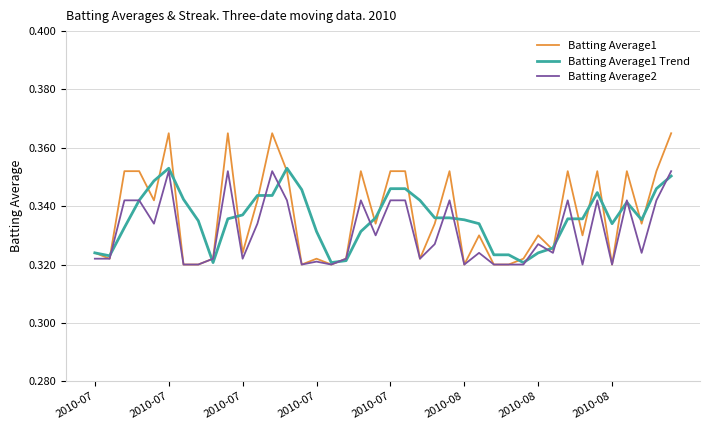

Which series has the widest spread of values?

Batting Average1